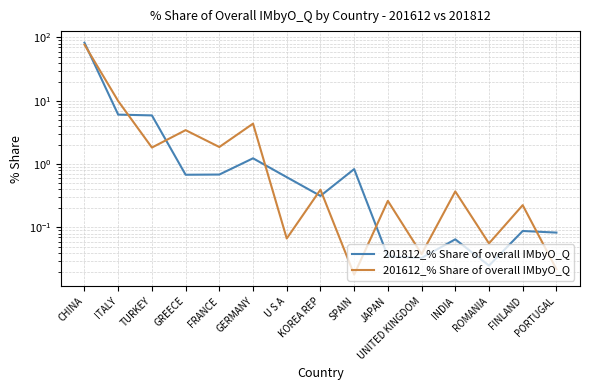

How many lines are shown in the chart?

2